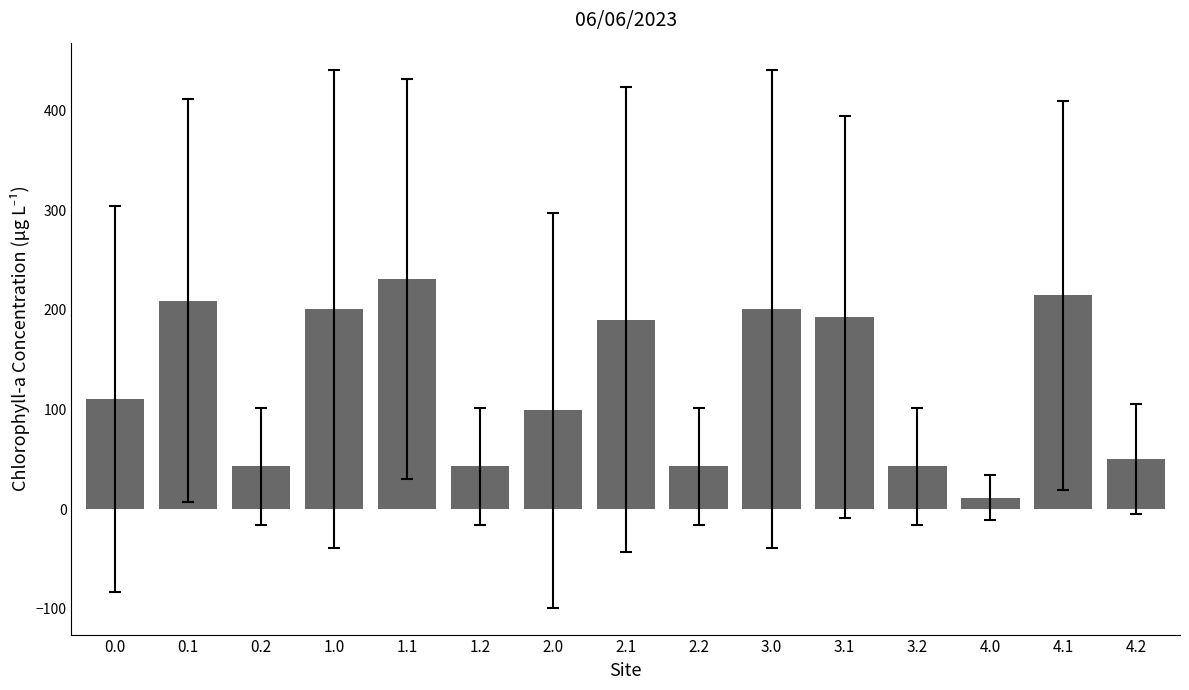

What is the change in value from 2.1 to 4.2?

-140.1